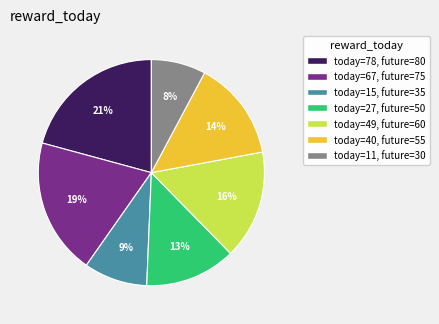

Is there a majority slice in this chart?

No